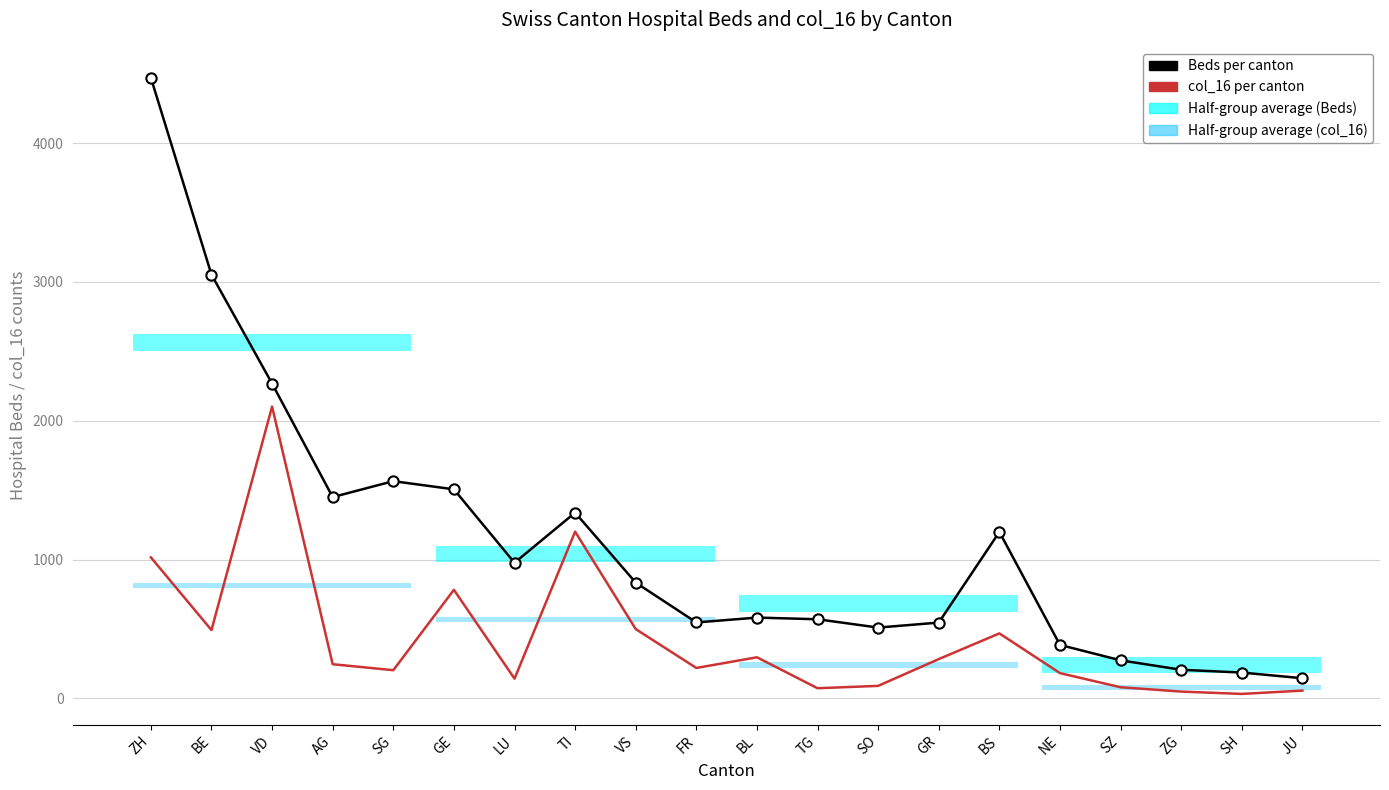

At which category is the sum across all series the highest?

ZH